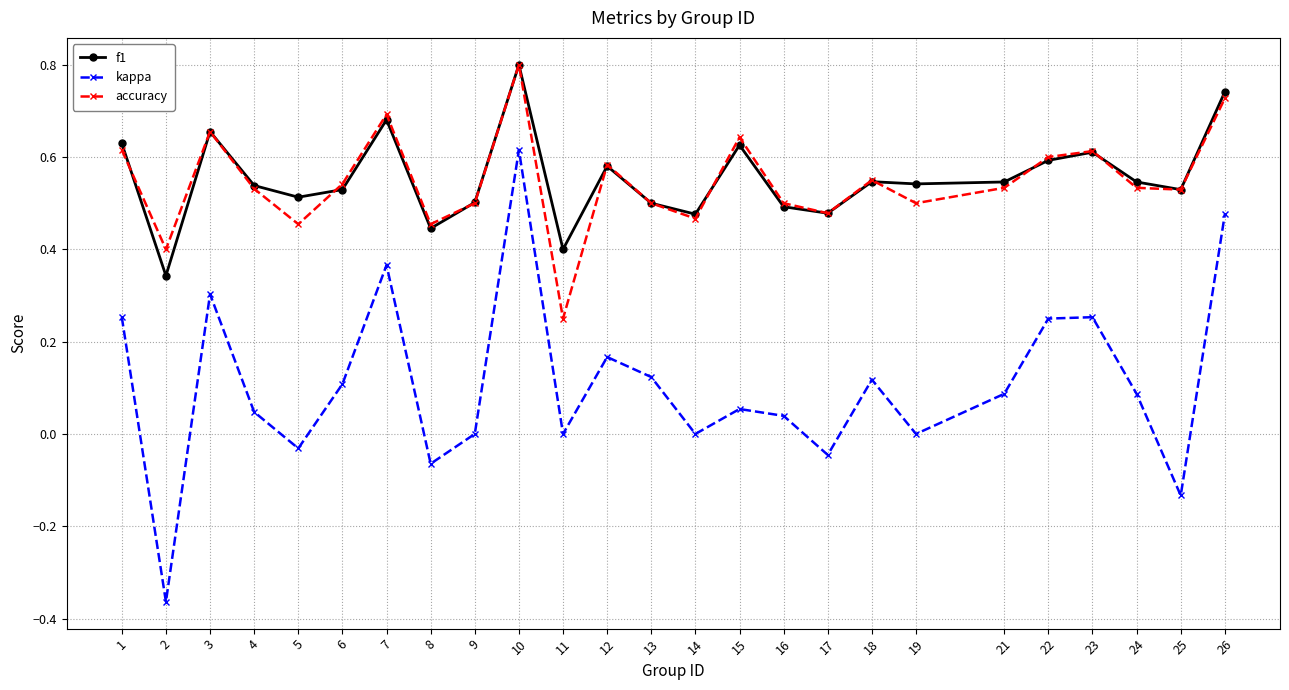

True or false: f1 and kappa cross at least once.

False